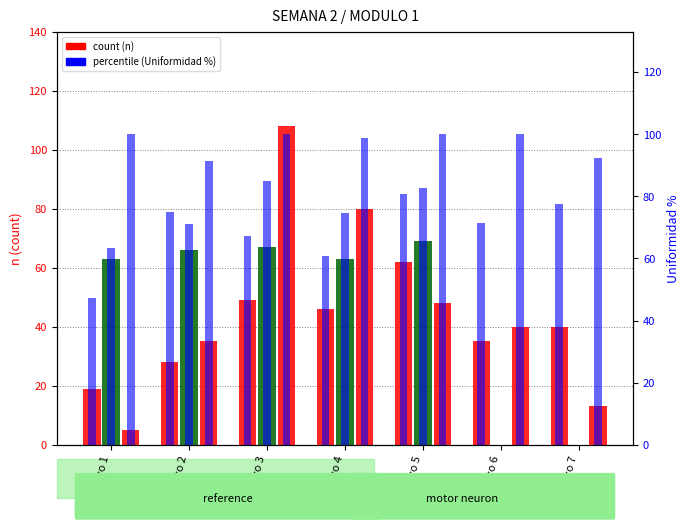

How many bars are there in each group?

6